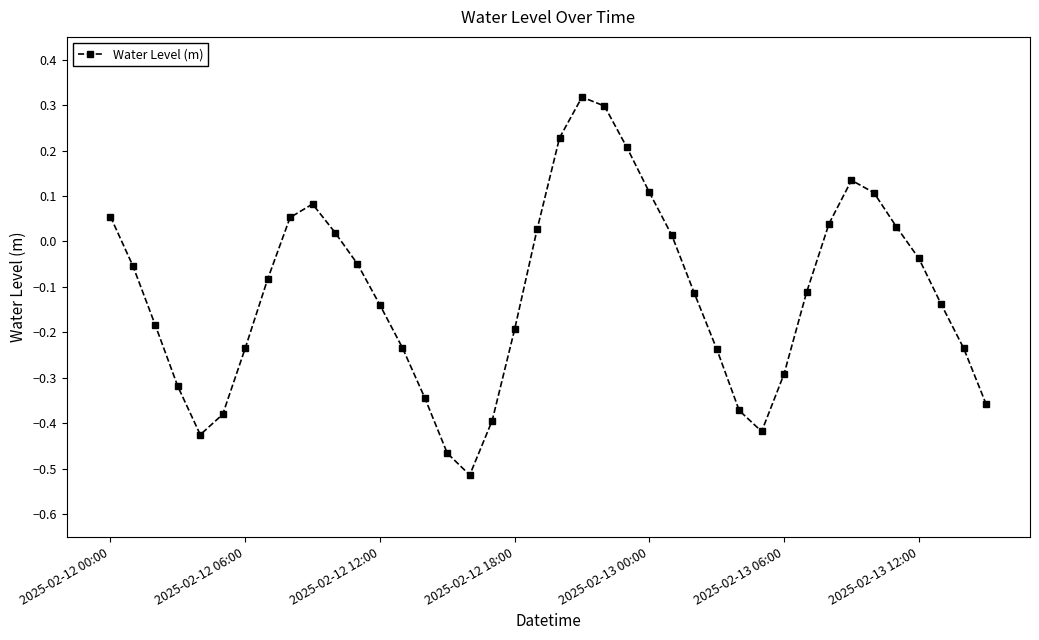

What is the difference between the maximum and second lowest values?

0.8